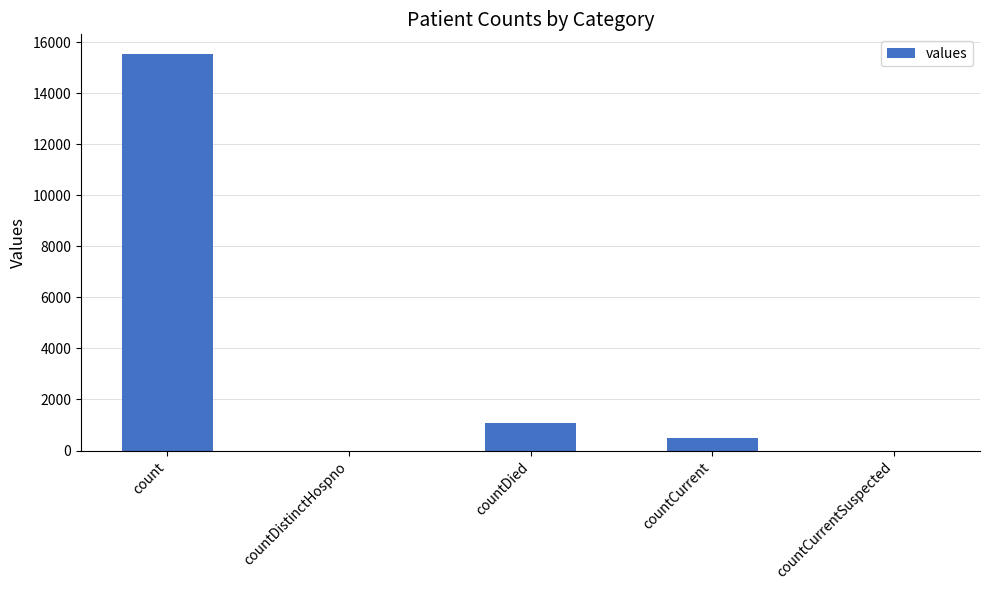

How many categories are shown in the chart?

5